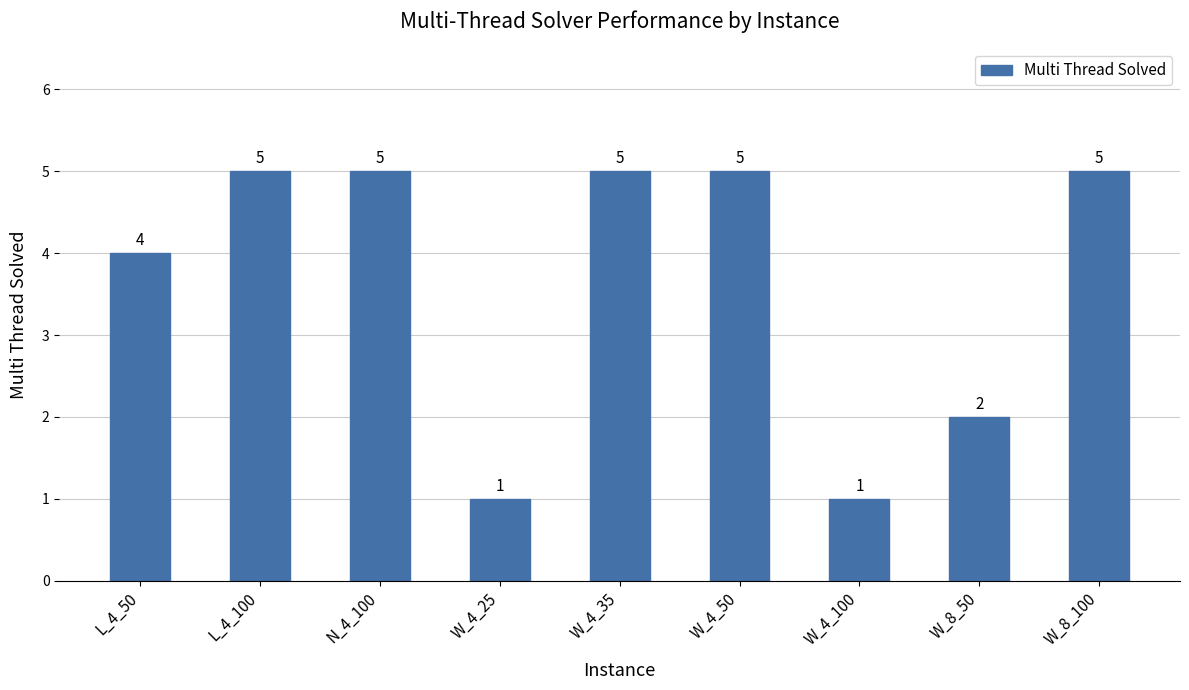

How many bars are there in total?

9